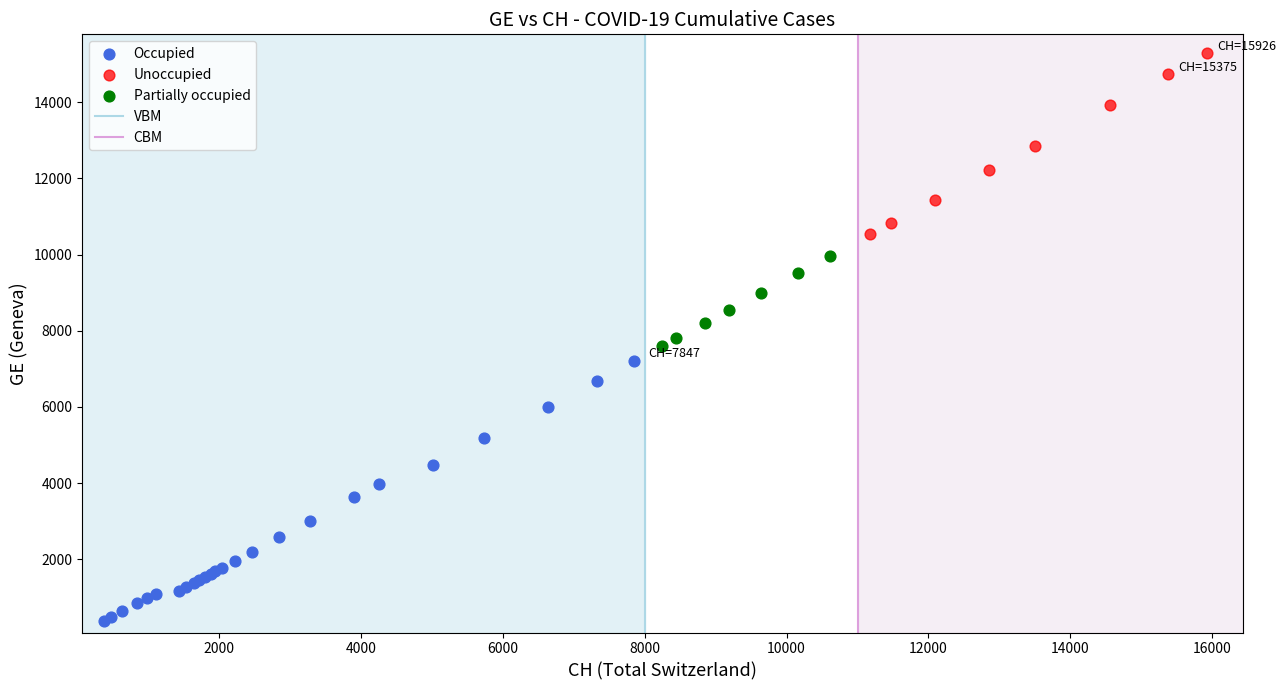

Which series has the widest spread of Y values?

Occupied